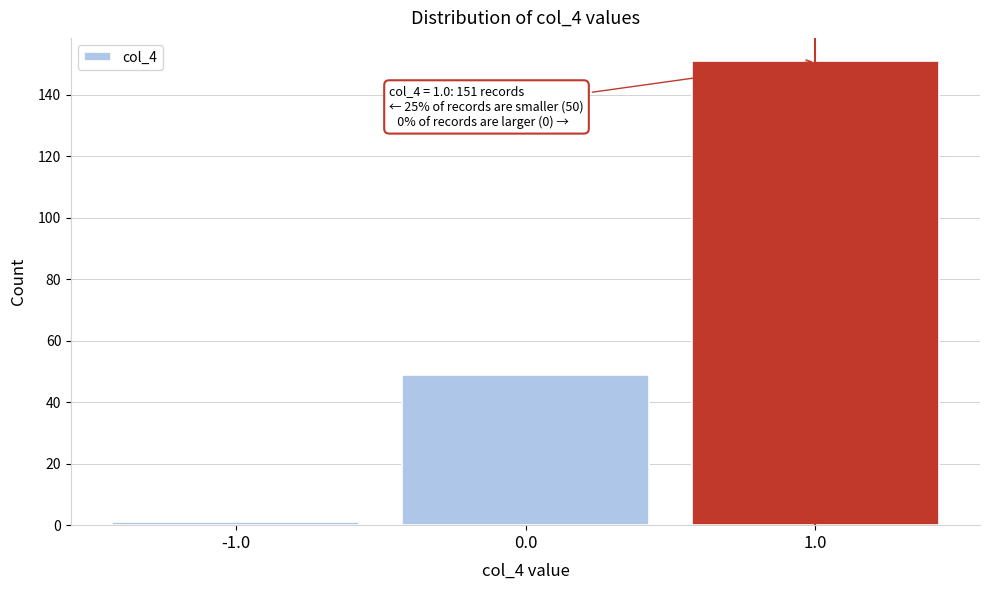

Which range on the x-axis has the tallest bar?

0.5 to 1.5